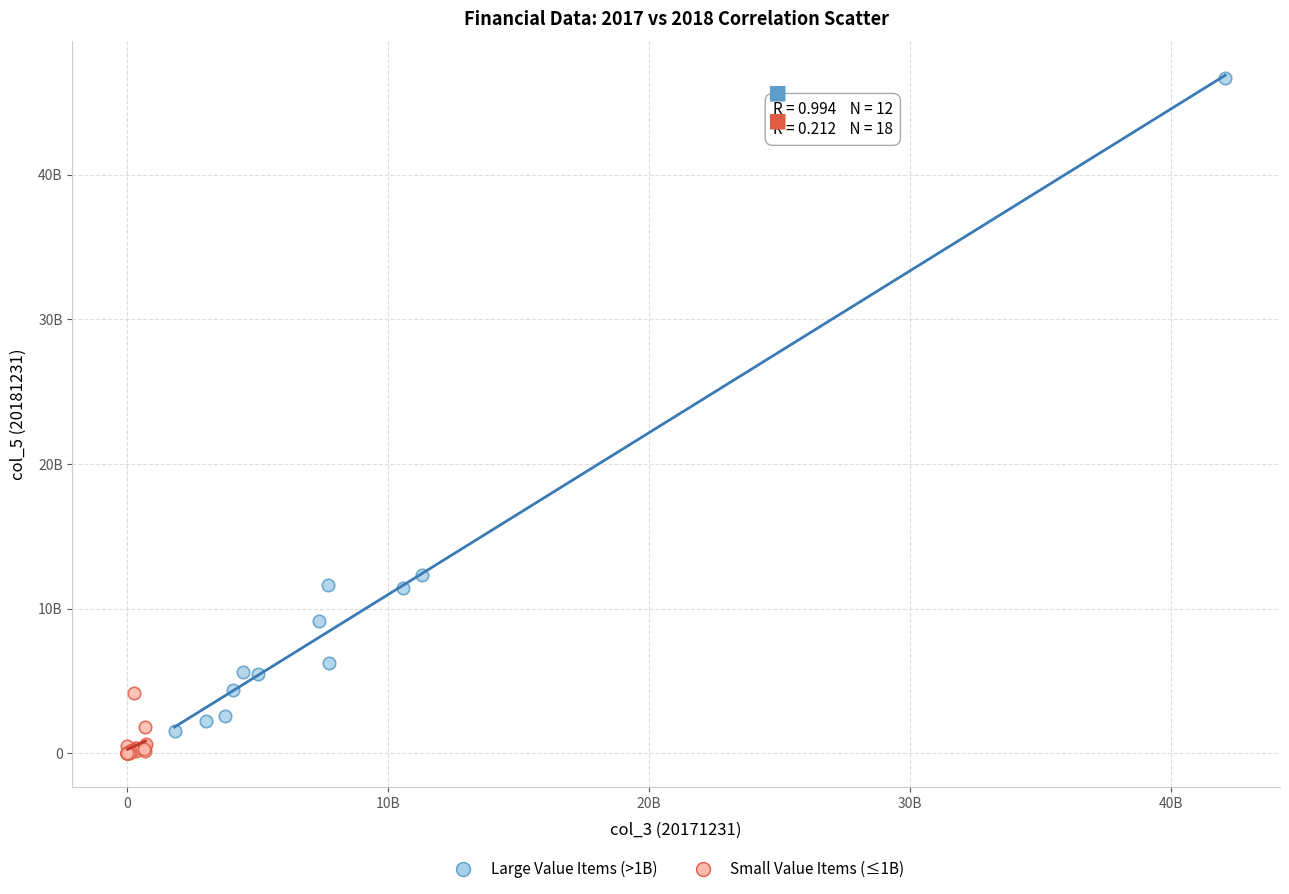

Which series contains the highest Y value?

Large Value Items (>1B)